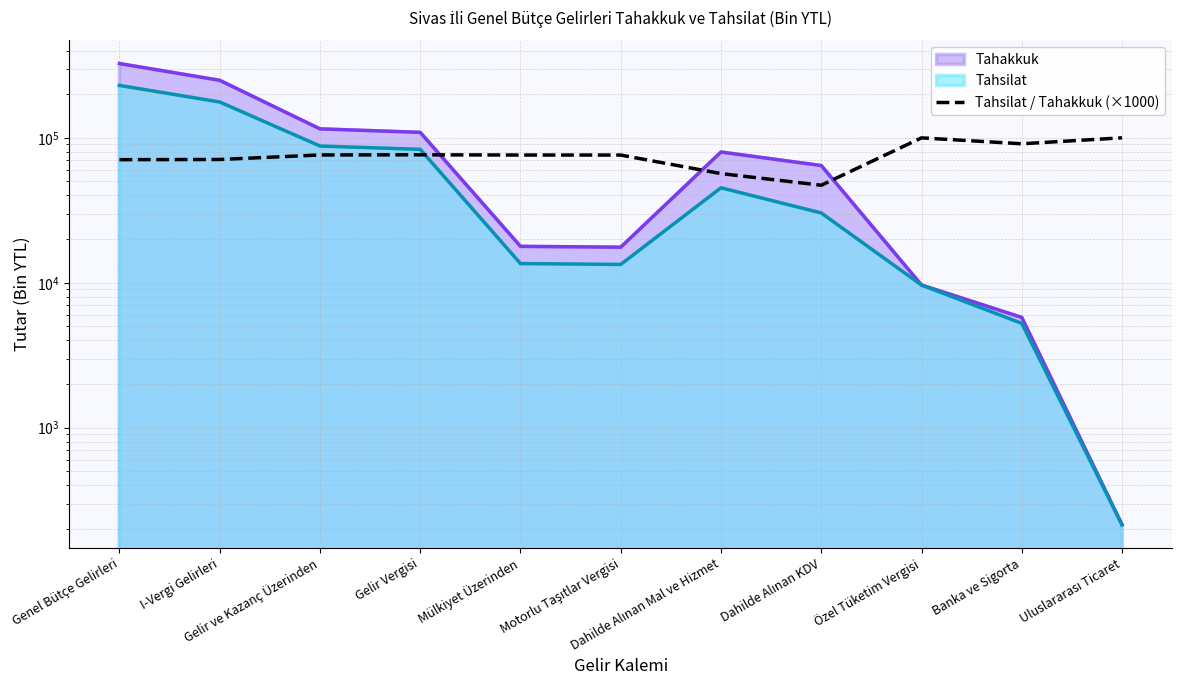

What is the value of the 8th point from the left?

47081.6